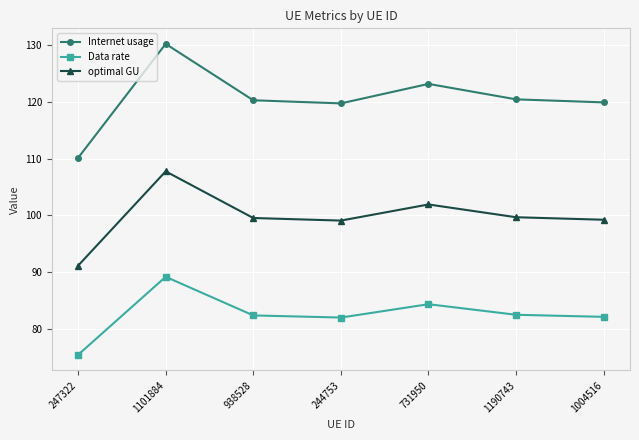

Where is the first local maximum for Data rate?

1101884